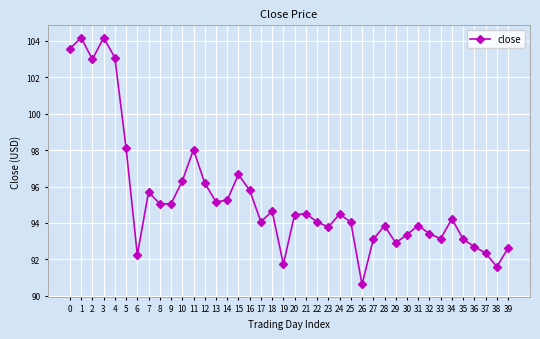

Read the value at 12.

96.2